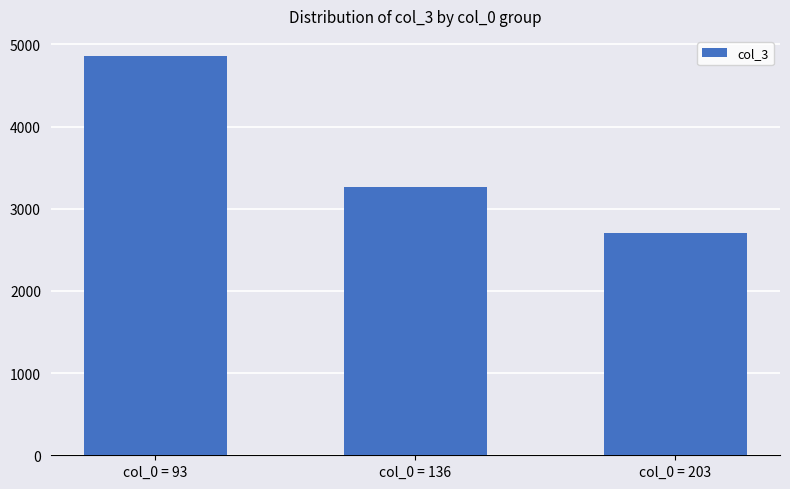

At which category does the chart reach its peak across all series?

col_0 = 93